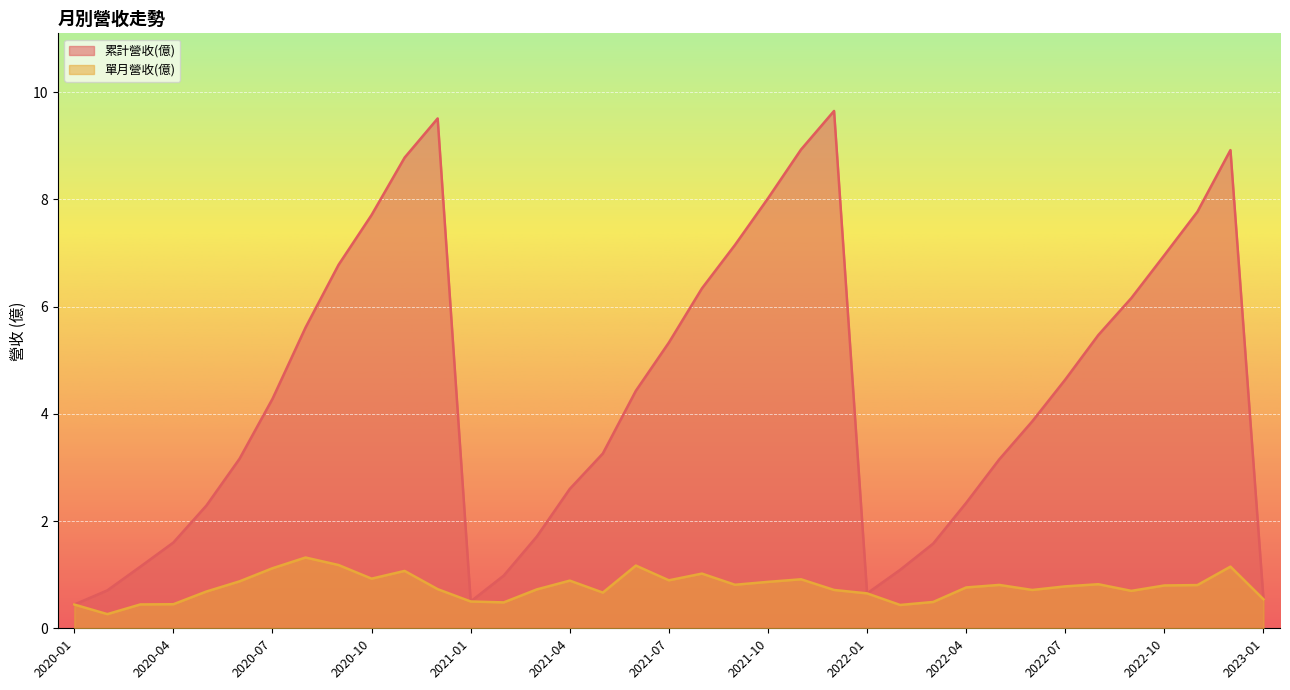

How many lines are shown in the chart?

2